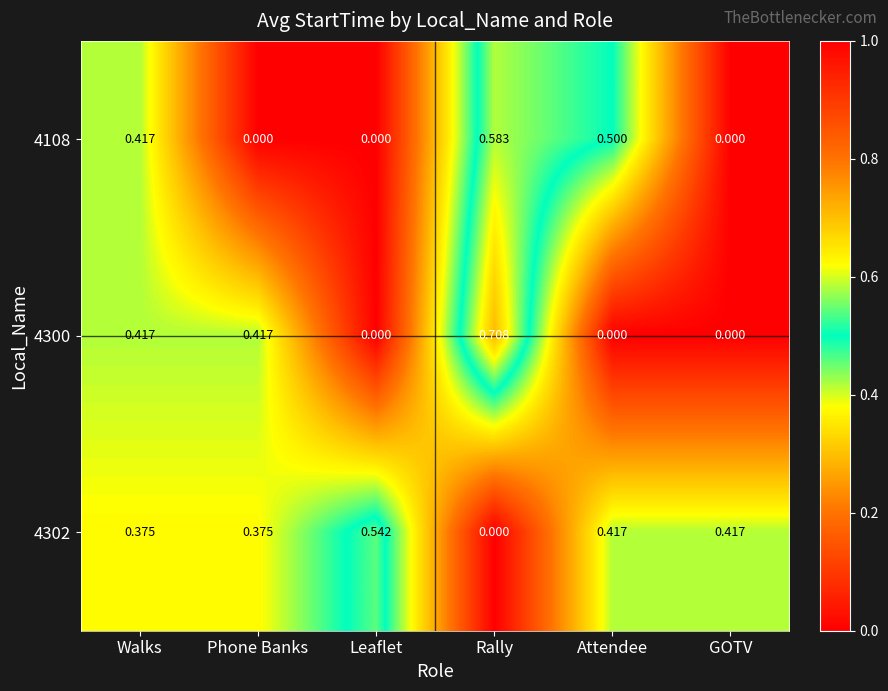

Count the number of categories in the chart.

6